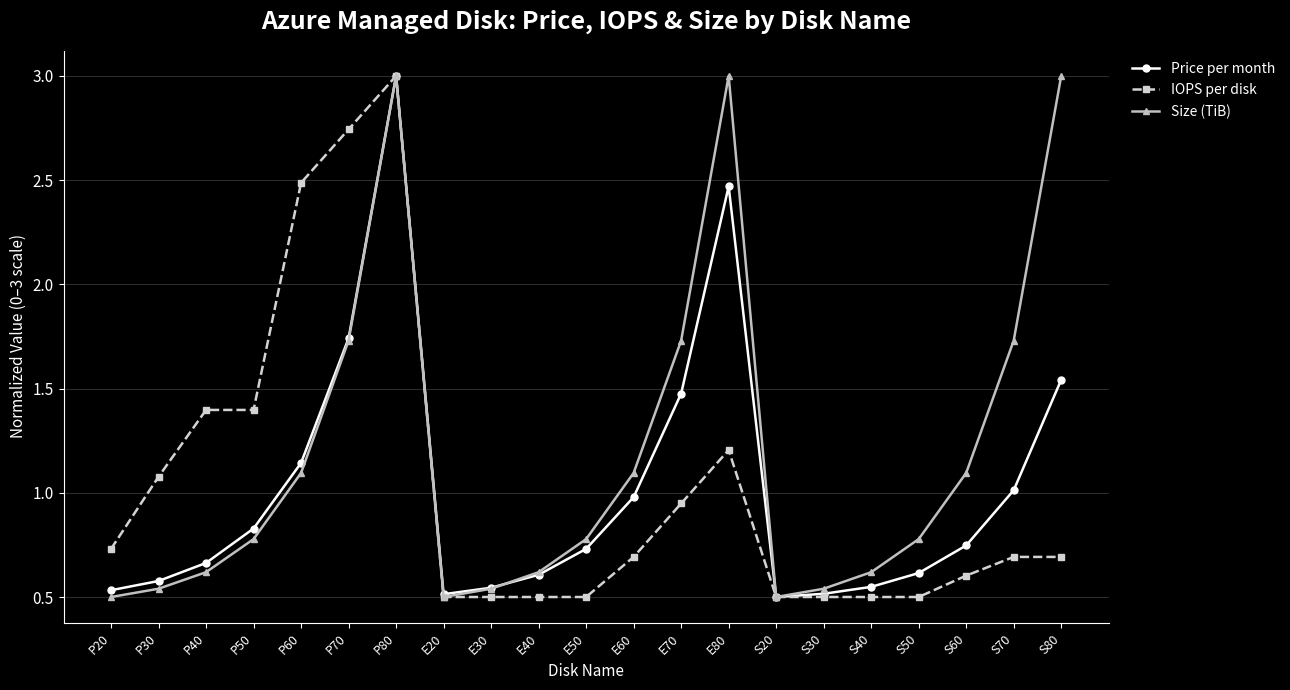

At which category does Price per month reach its first local peak?

P80